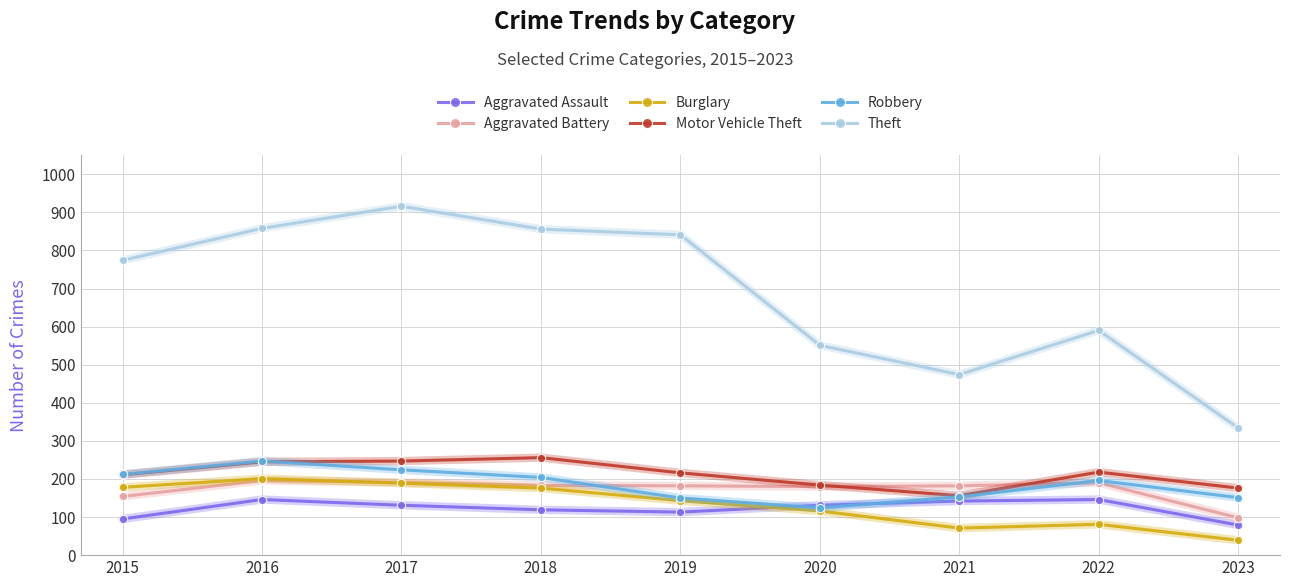

What is the difference between the highest and lowest values at 2016?

712